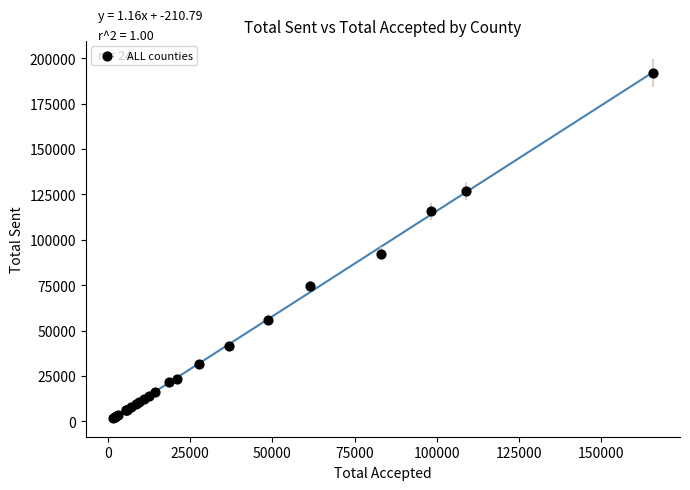

What Y value in the scatter plot is closest to 96846?

92412